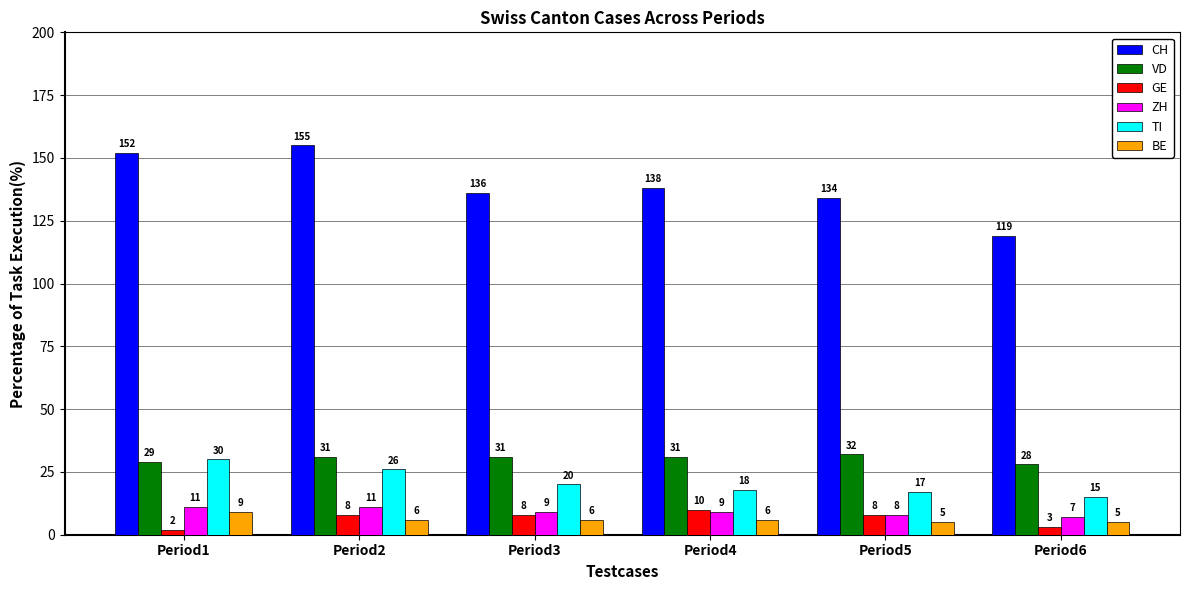

What is the total value across all series at Period3?

210